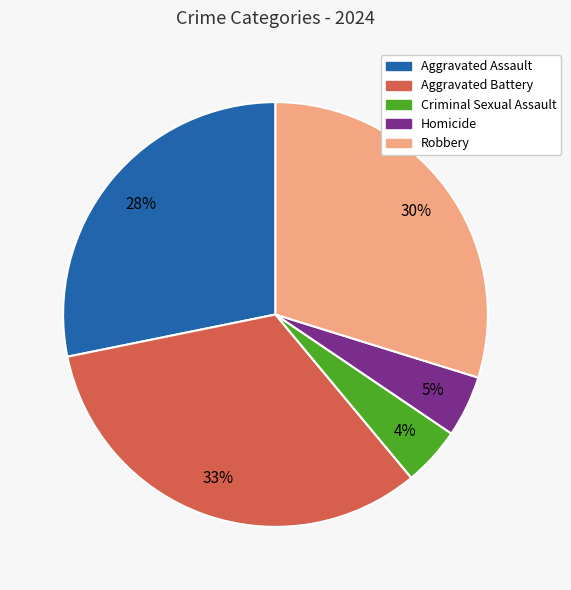

How many segments does this pie chart have?

5